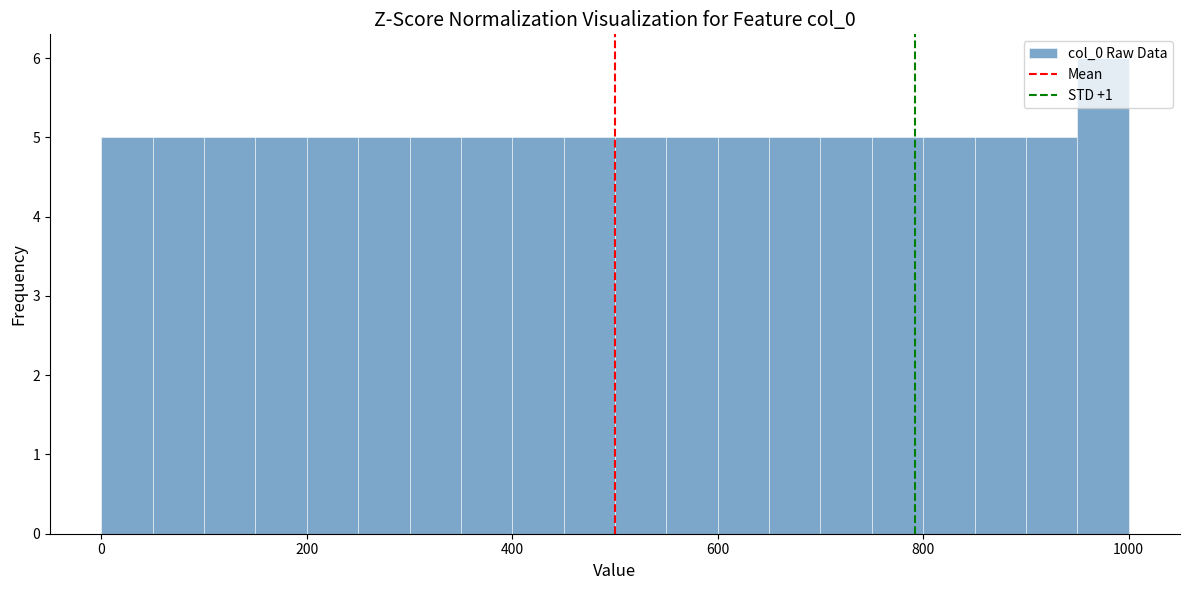

Read against the x-axis, roughly where is the centre of the tallest bar?

980